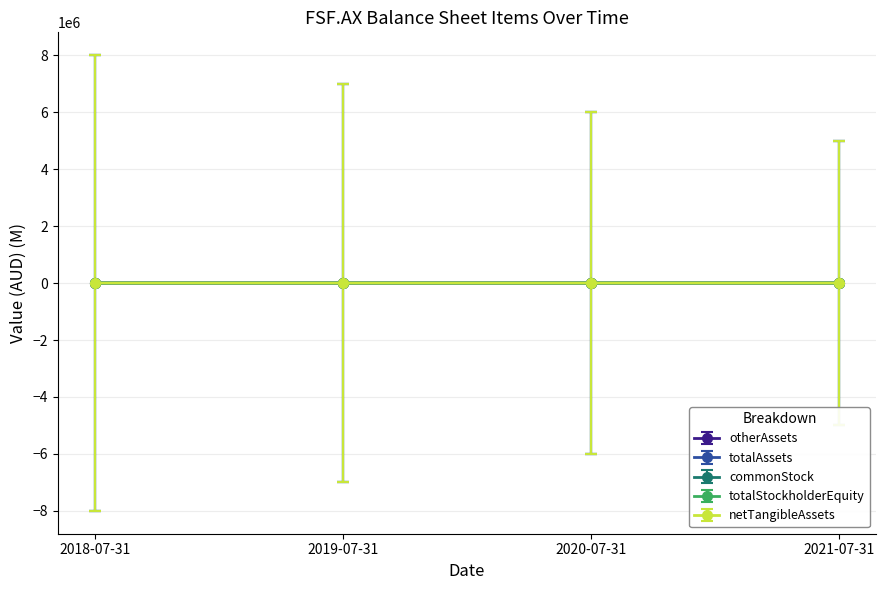

The value of totalStockholderEquity at 2020-07-31 is 389. True or false?

True